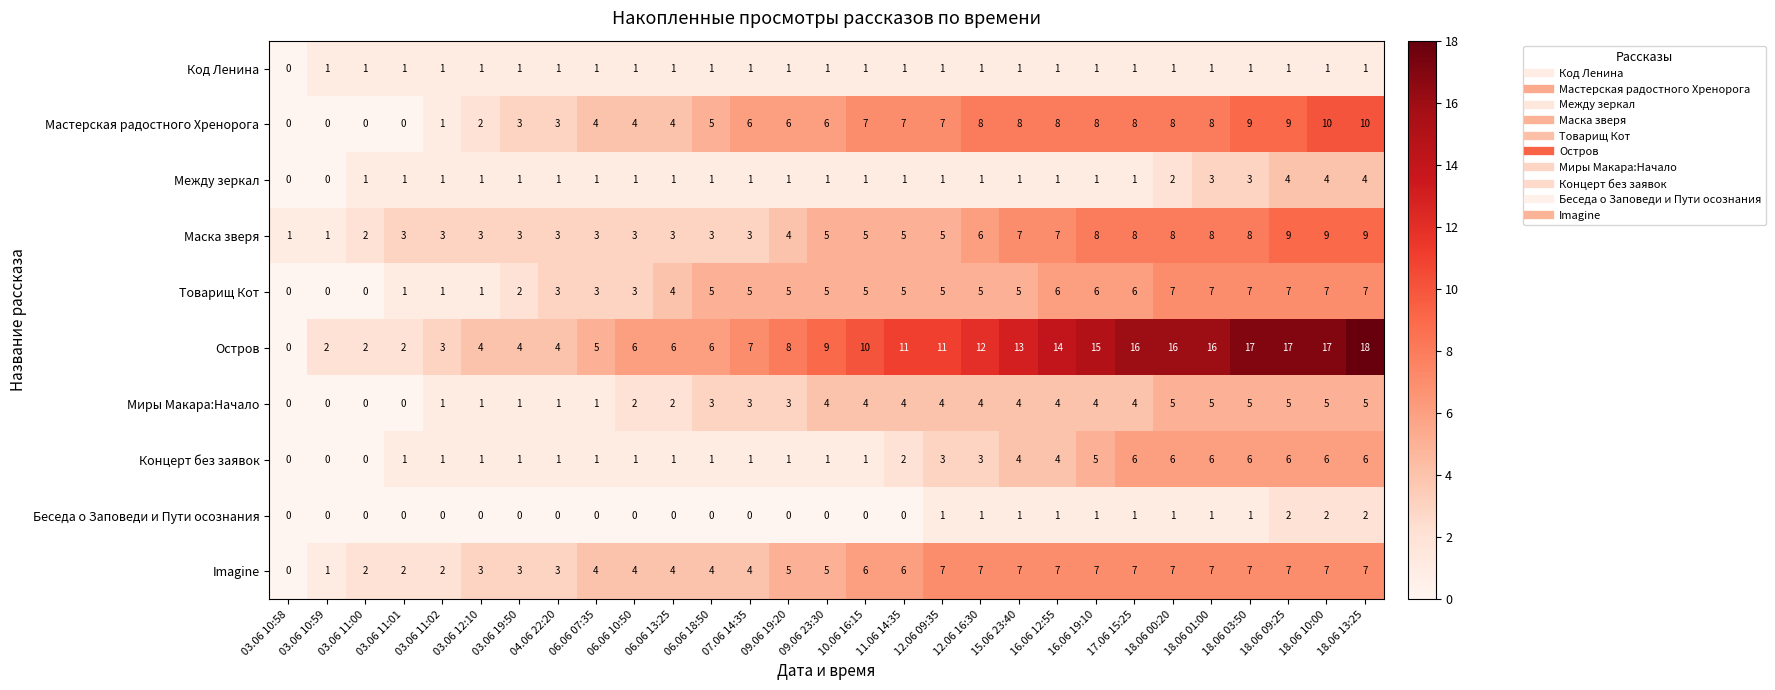

Is it true that Беседа о Заповеди и Пути осознания equals 1 at 11.06 14:35?

False